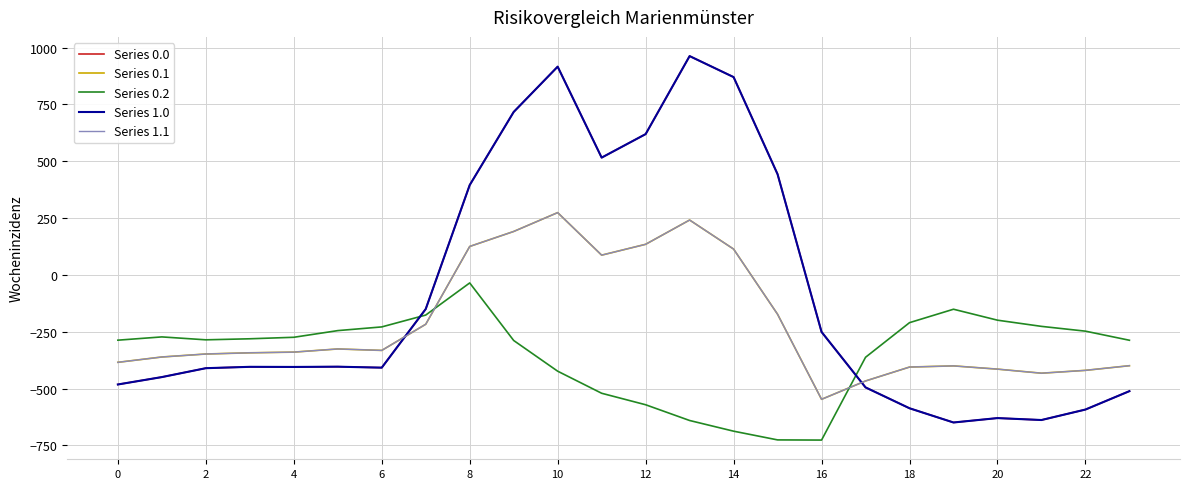

Reading left to right, list all the values displayed in this chart.

Series 0.0: -482.0	-449.5	-410.3	-404.4	-404.9	-403.8	-408.0	-150.1	395.3	716.9	916.2	516.0	619.4	962.7	870.3	443.0	-250.9	-494.8	-586.7	-649.2	-629.9	-638.4	-592.3	-511.3
Series 0.1: -384.6	-361.1	-347.9	-342.7	-339.6	-325.7	-332.2	-217.1	125.2	191.1	274.1	87.0	134.6	241.5	113.7	-173.1	-547.3	-466.6	-405.4	-400.2	-414.5	-432.4	-419.9	-399.4
Series 0.2: -287.1	-272.7	-285.5	-281.0	-274.4	-245.0	-228.8	-176.6	-35.3	-288.5	-423.5	-520.6	-571.2	-640.4	-687.4	-725.8	-726.6	-362.4	-210.0	-151.0	-199.2	-226.4	-247.4	-287.5
Series 1.0: -482.0	-449.5	-410.3	-404.4	-404.9	-403.8	-408.0	-150.1	395.3	716.9	916.2	516.0	619.4	962.7	870.3	443.0	-250.9	-494.8	-586.7	-649.2	-629.9	-638.4	-592.3	-511.3
Series 1.1: -384.6	-361.1	-347.9	-342.7	-339.6	-325.7	-332.2	-217.1	125.2	191.1	274.1	87.0	134.6	241.5	113.7	-173.1	-547.3	-466.6	-405.4	-400.2	-414.5	-432.4	-419.9	-399.4